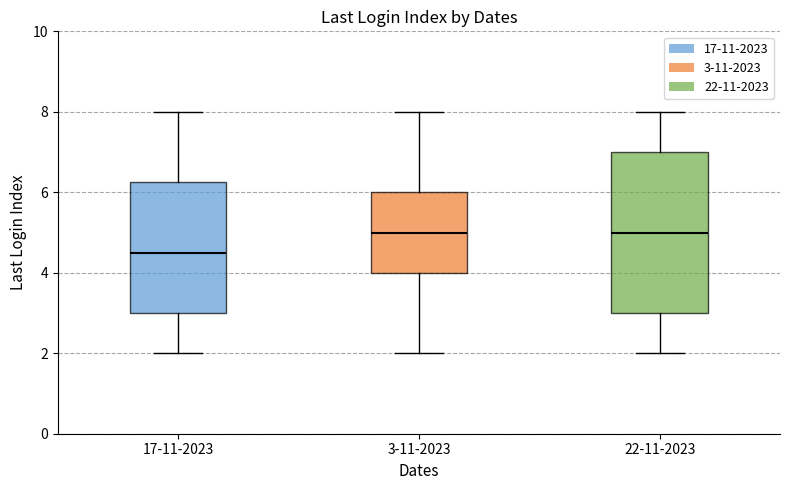

Where is the lower edge of the box for 3-11-2023 on the y-axis? The values are not printed on the chart, so give them approximately, as read against the axis.

4.0